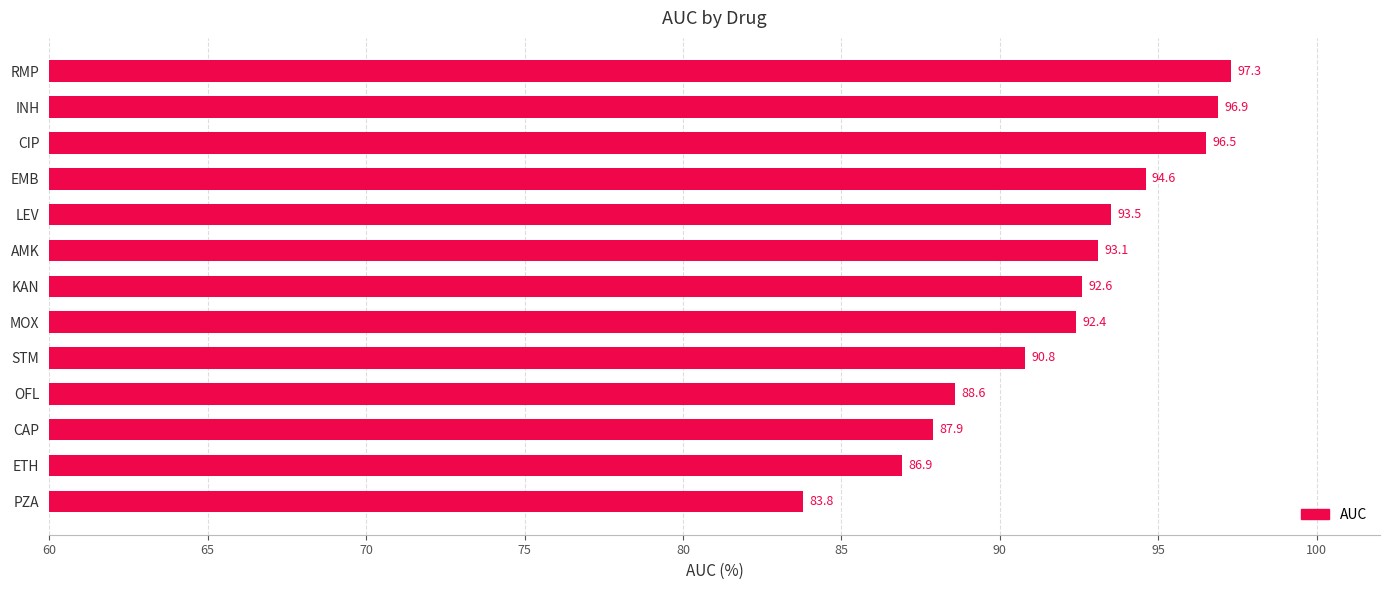

What is the difference between the maximum and minimum values?

13.5